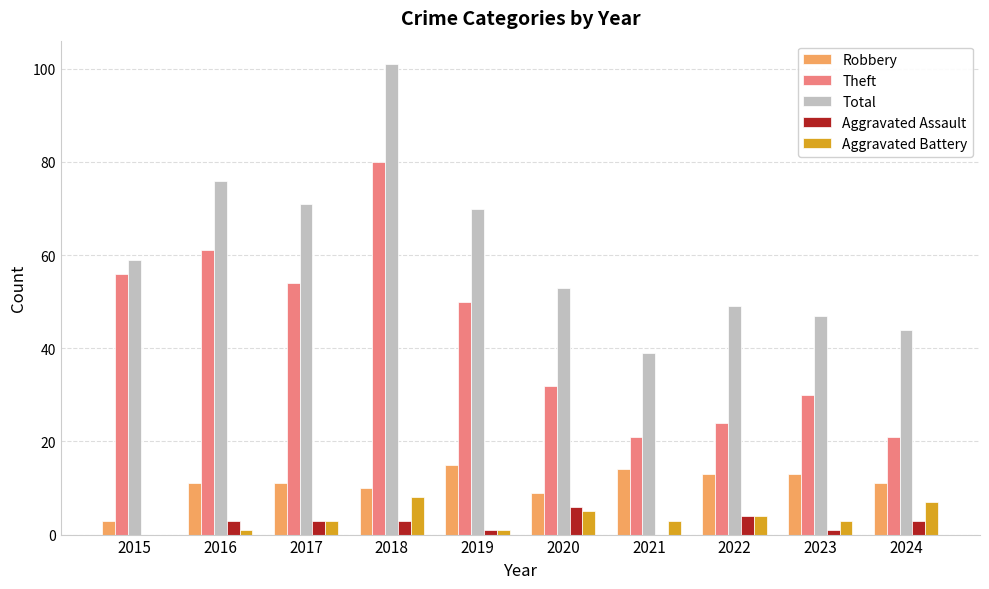

Which series has the largest range (max minus min)?

Total